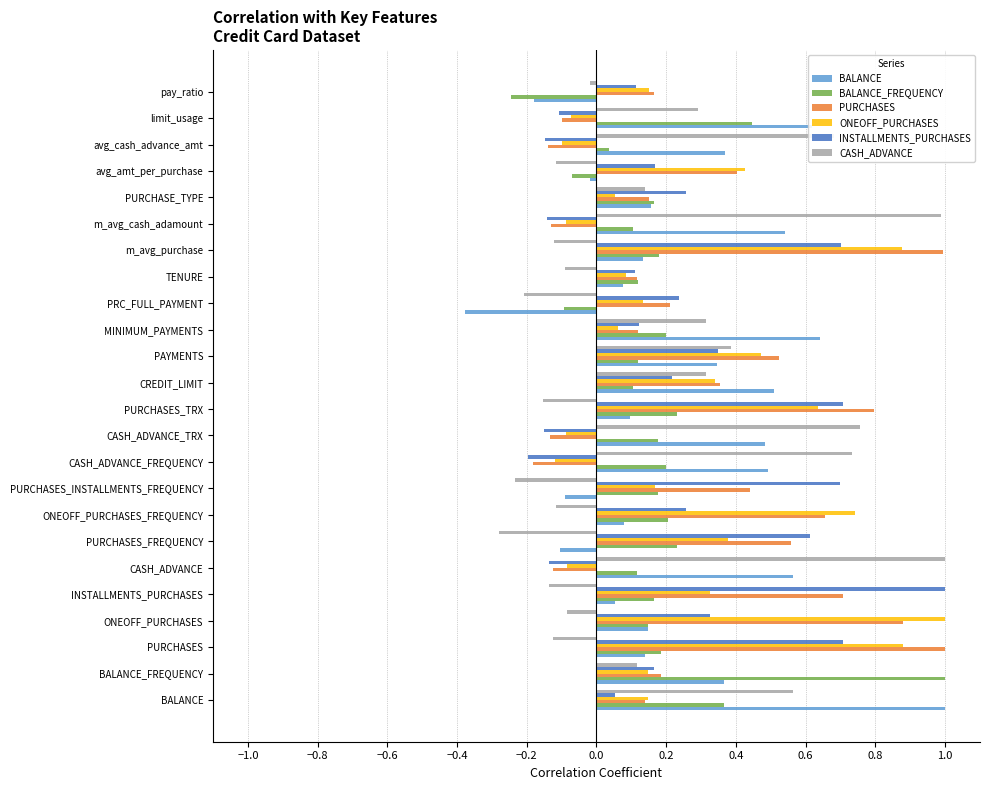

Which series has the widest spread of values?

BALANCE